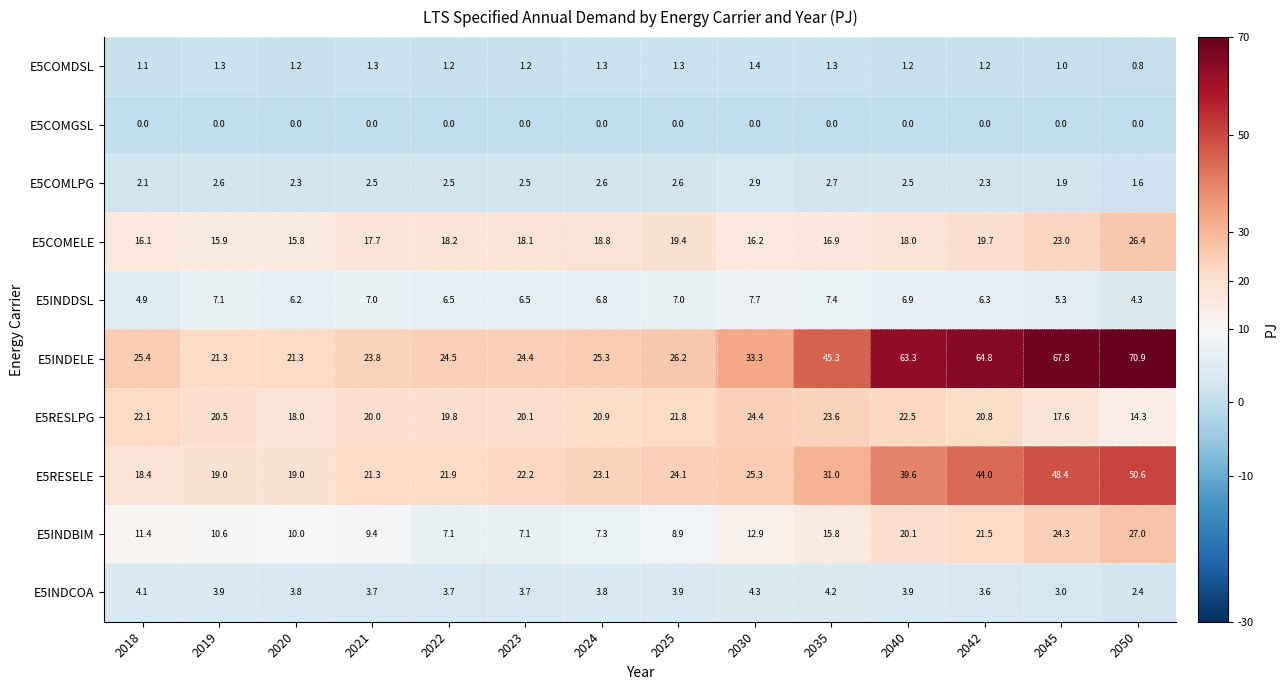

List the series in order of their peak value, highest first.

E5INDELE, E5RESELE, E5INDBIM, E5COMELE, E5RESLPG, E5INDDSL, E5INDCOA, E5COMLPG, E5COMDSL, E5COMGSL